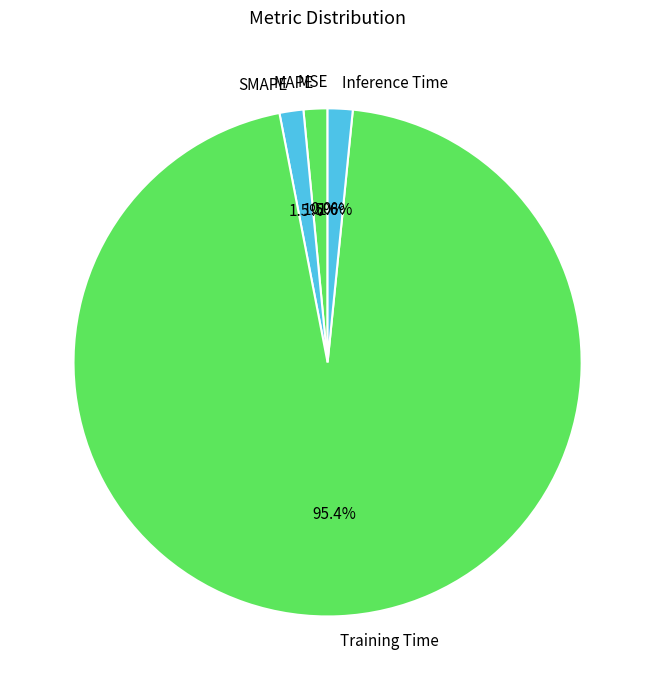

Between Training Time and MAPE, which is larger?

Training Time